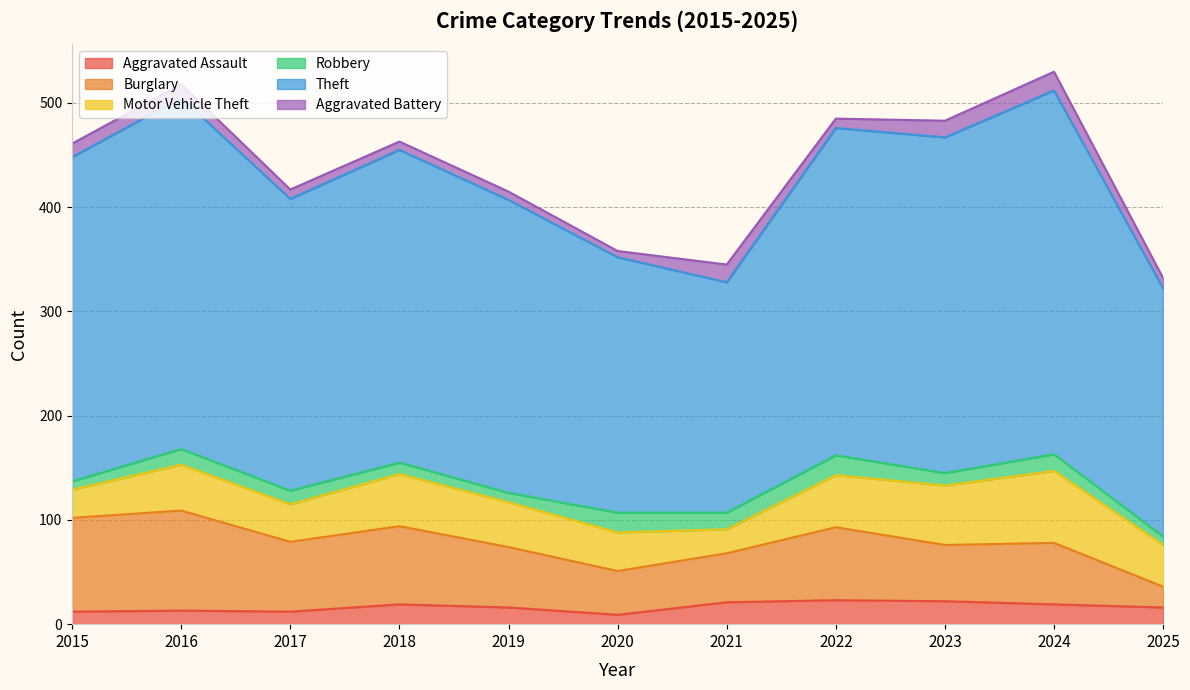

True or false: Theft and Burglary cross at least once.

False